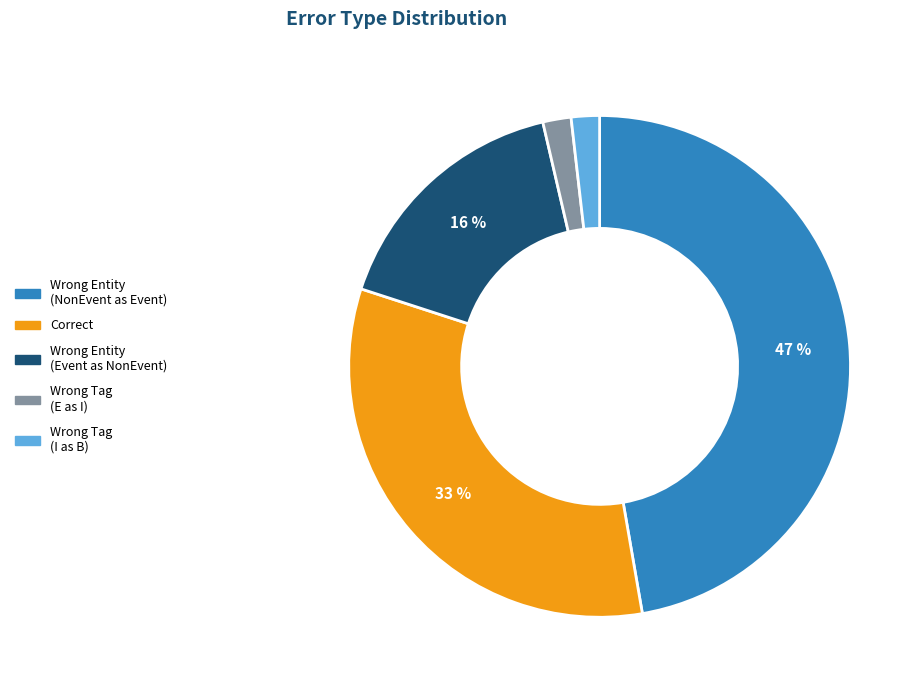

To the nearest percent, what is the average slice percentage?

20%